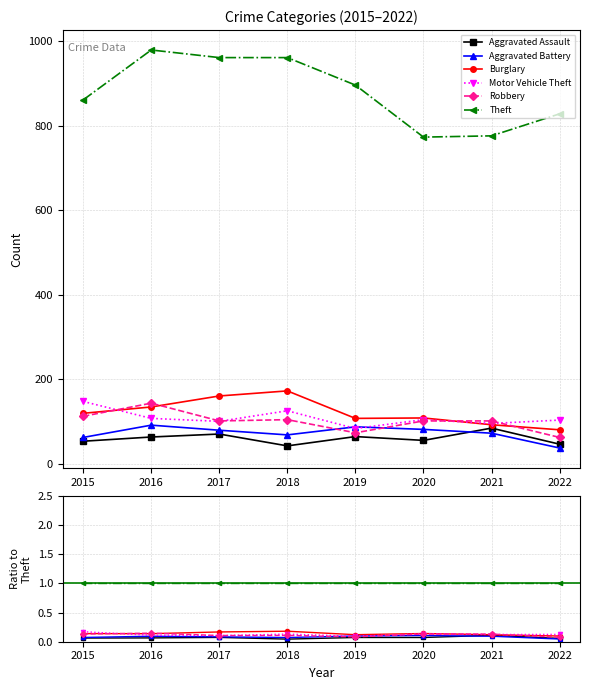

What value does the Robbery series have at 2016?

0.1